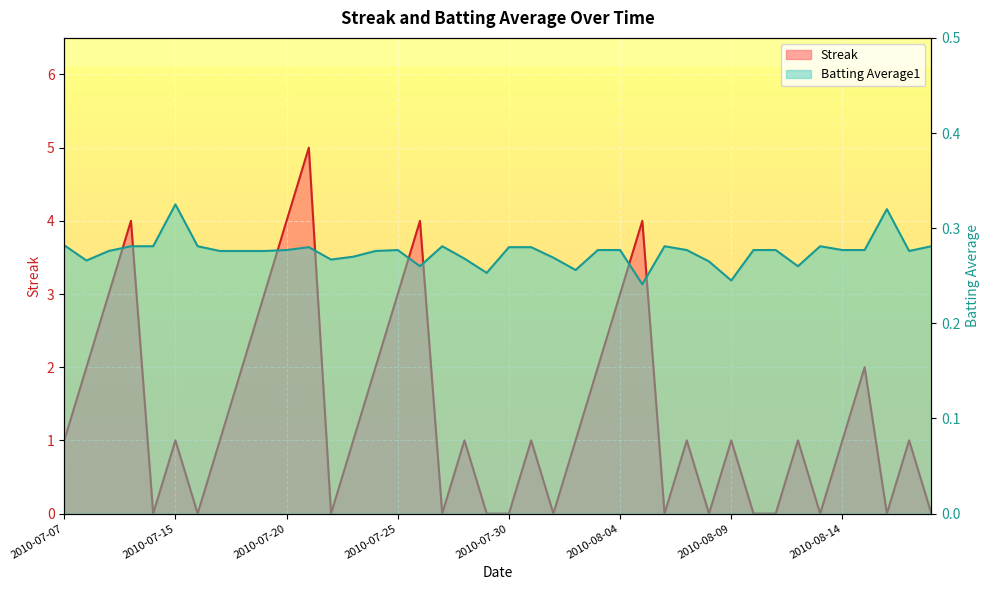

Count the Streak values in the range 0 to 2.

31